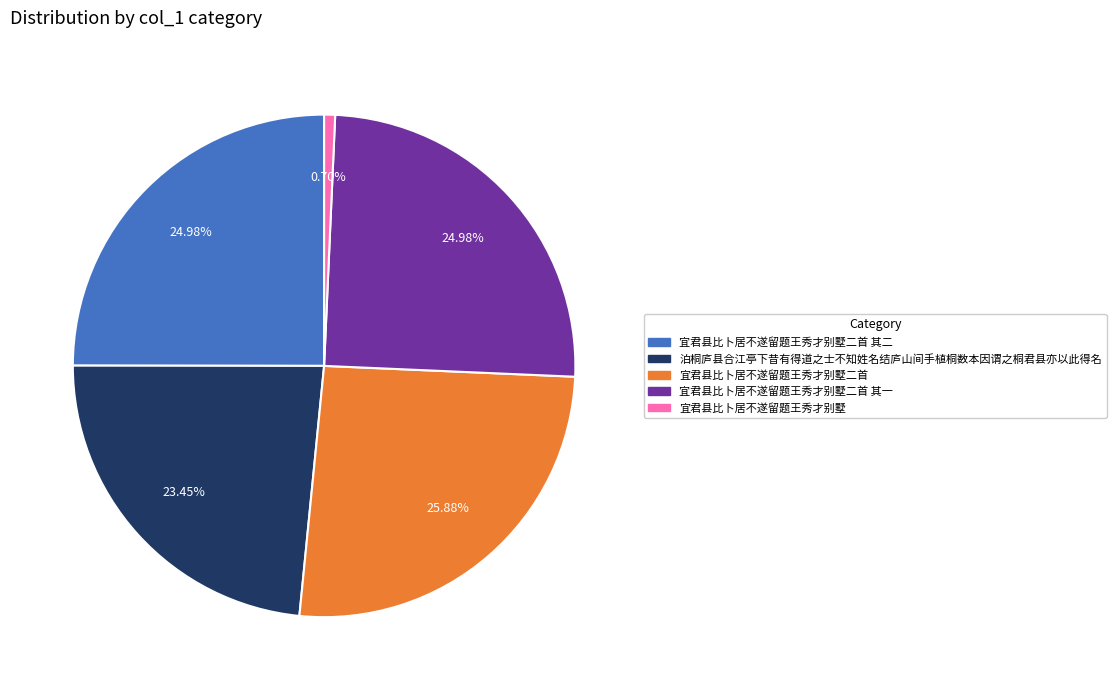

Does any single category account for the majority?

No